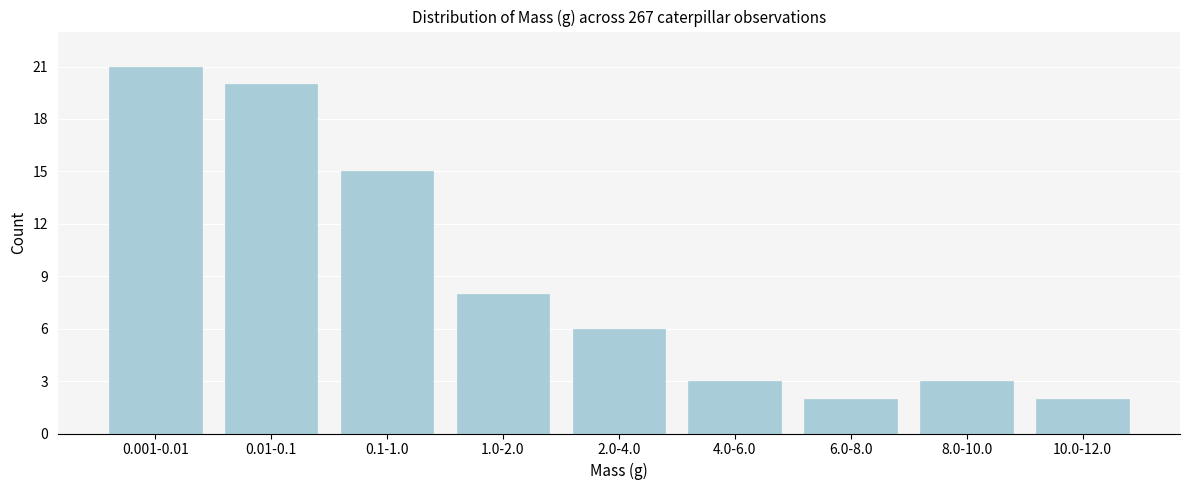

Reading left to right, transcribe all the data shown in this chart.

0.001-0.01=21	0.01-0.1=20	0.1-1.0=15	1.0-2.0=8	2.0-4.0=6	4.0-6.0=3	6.0-8.0=2	8.0-10.0=3	10.0-12.0=2